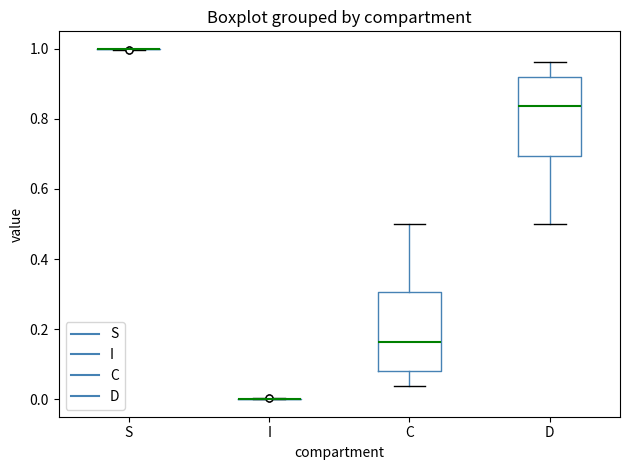

Reading left to right, read every box against the y-axis: the position of its median line, the range the box covers, and the ends of its whiskers. The values are not printed on the chart, so give them approximately, as read against the axis.

S: box collapsed to a line at 1.00, whiskers 1.00 to 1.00
I: box collapsed to a line at 0.00, whiskers 0.00 to 0.00
C: median 0.16, box 0.08 to 0.30, whiskers 0.04 to 0.50
D: median 0.84, box 0.70 to 0.92, whiskers 0.50 to 0.96